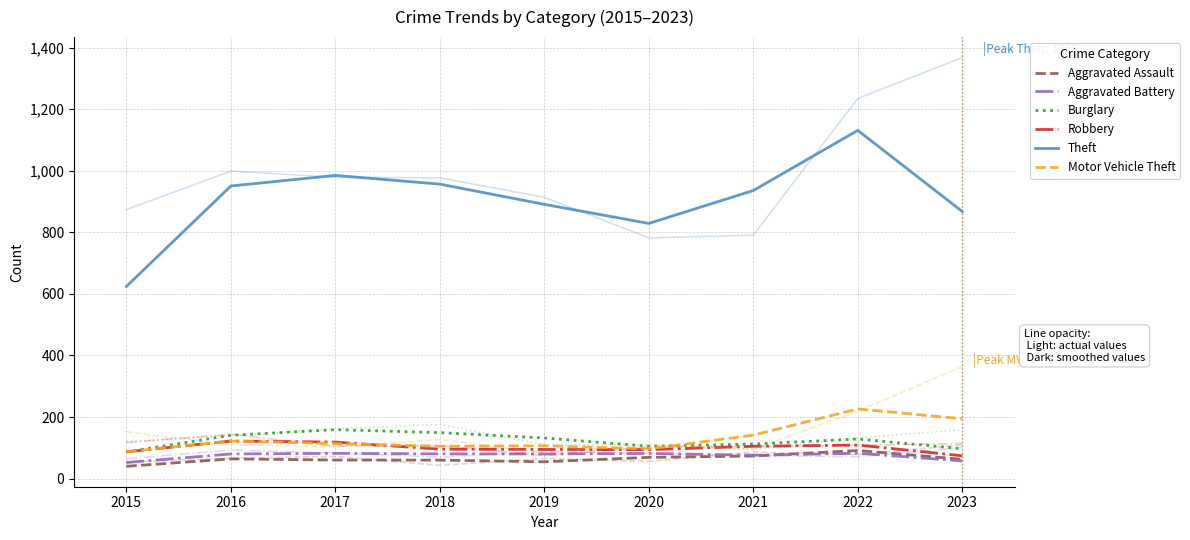

What is the lowest value of the Robbery series?

74.0